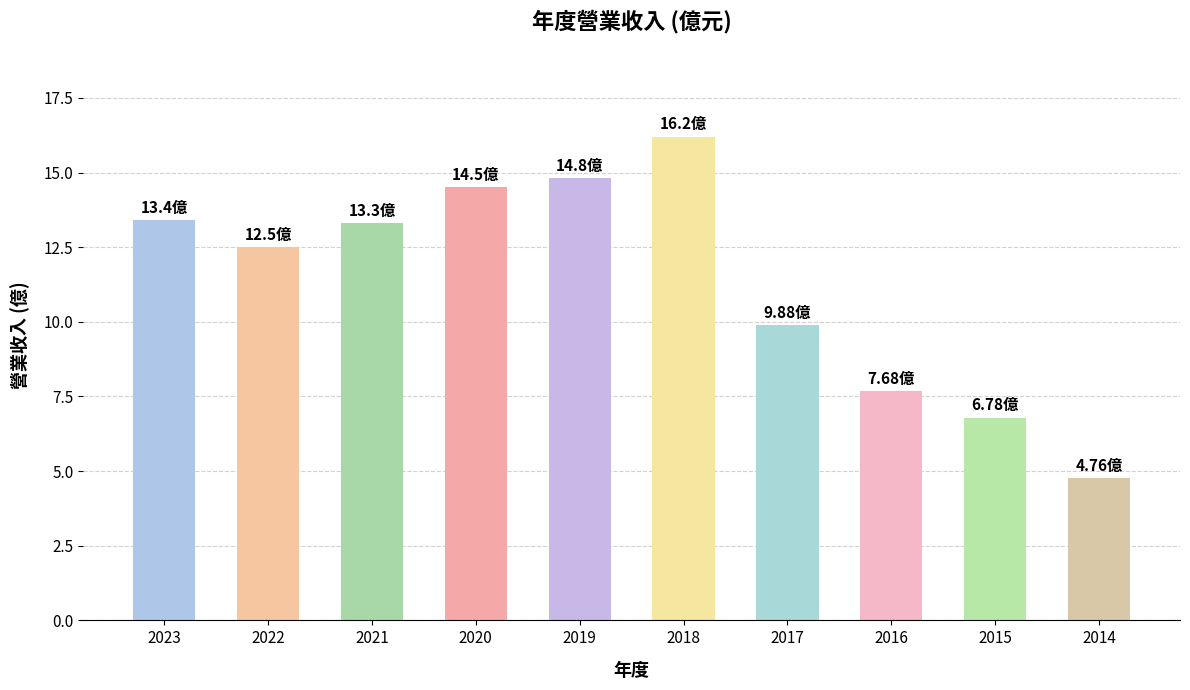

What is the sum of the values at 2023 and 2019?

28.2